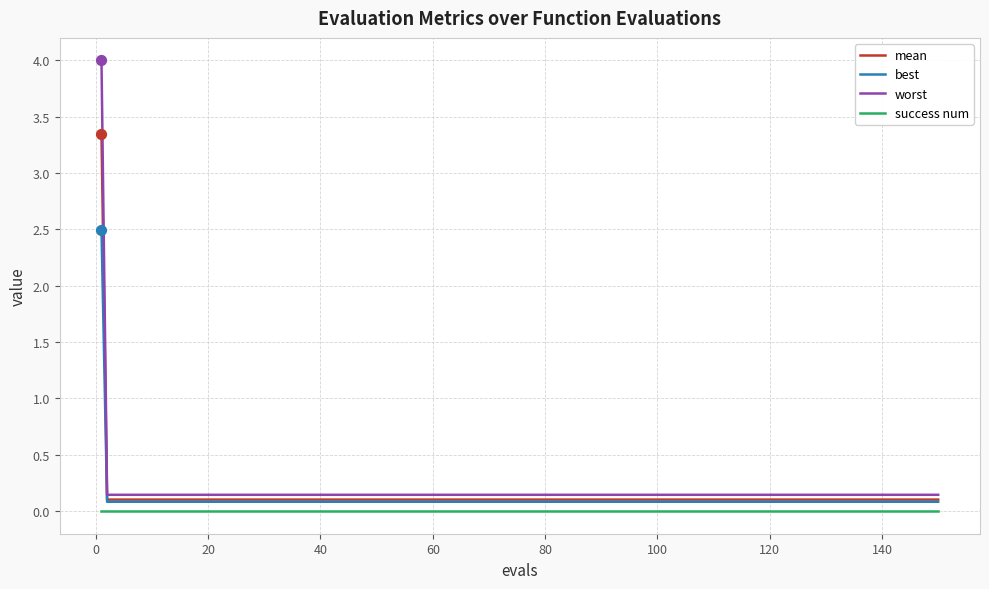

Which series has the largest total across all categories?

worst